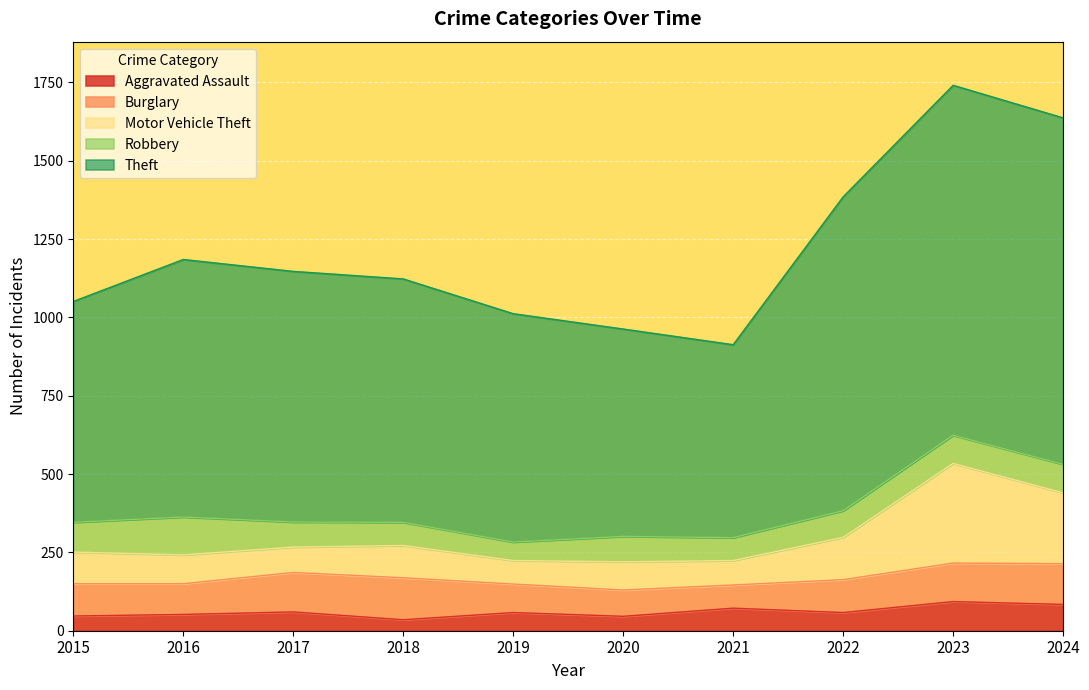

What is the total value across all series at 2020?

963